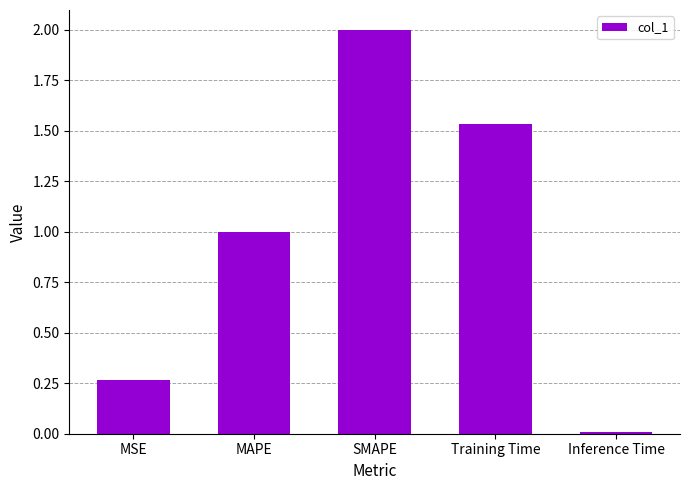

The value at Training Time is 0.9. True or false?

False